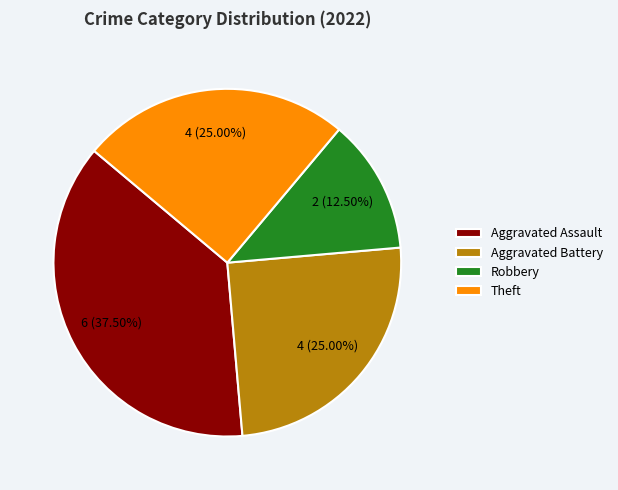

What is the smallest slice in the pie chart?

Robbery